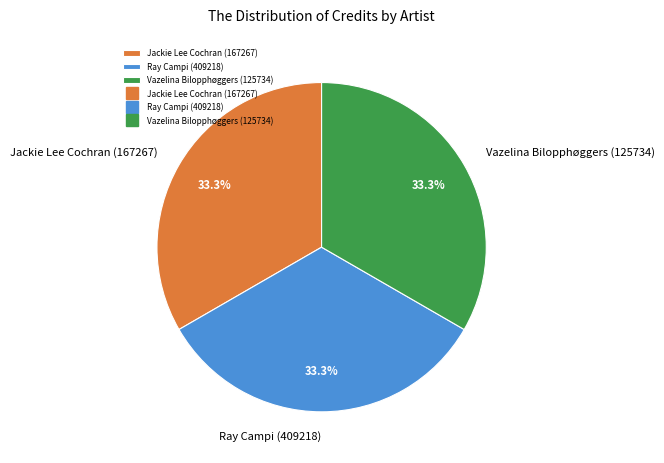

What percentage is the Vazelina Bilopphøggers (125734) slice, to the nearest percent?

33%